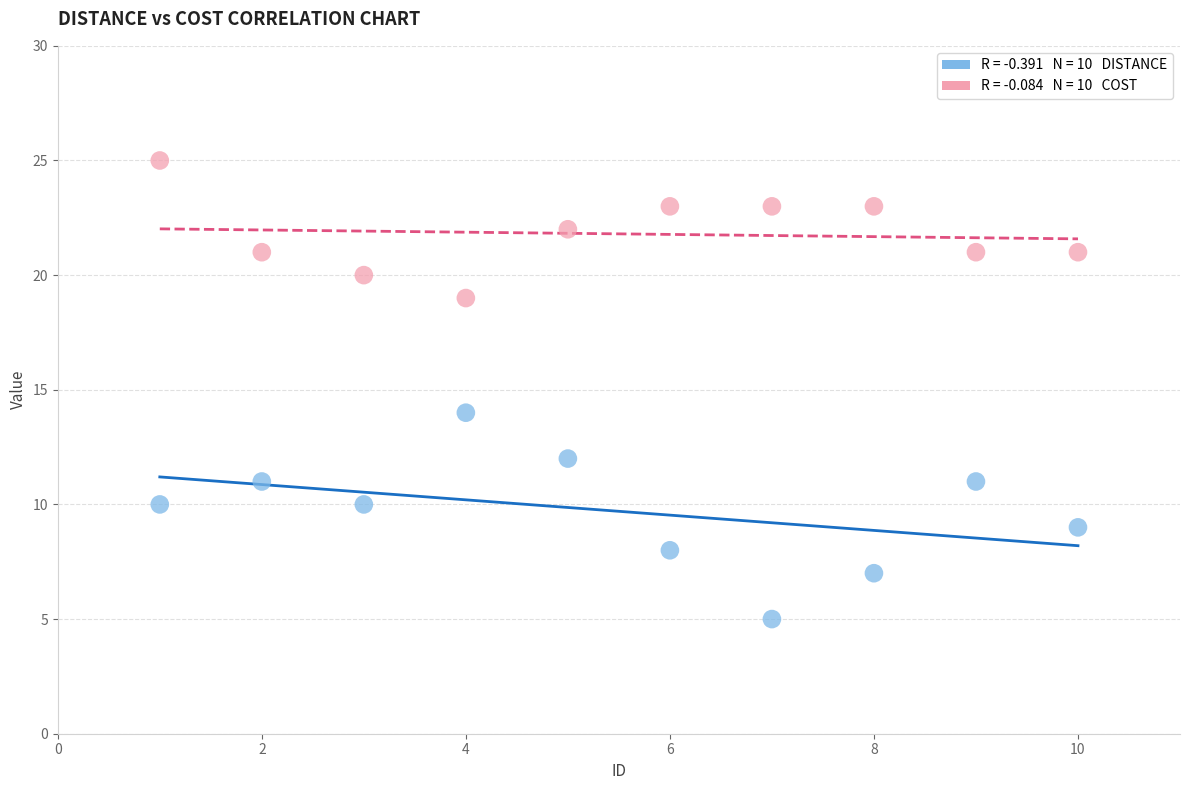

Across all data points, what is the range of Y values (max minus min)?

20